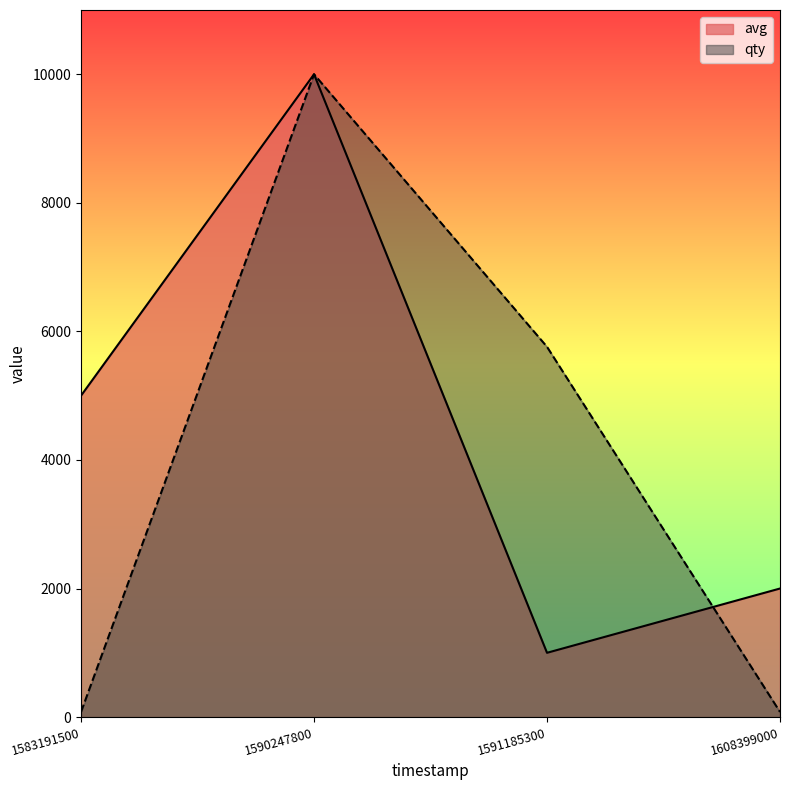

Where does the qty series first go above 5760?

1590247800